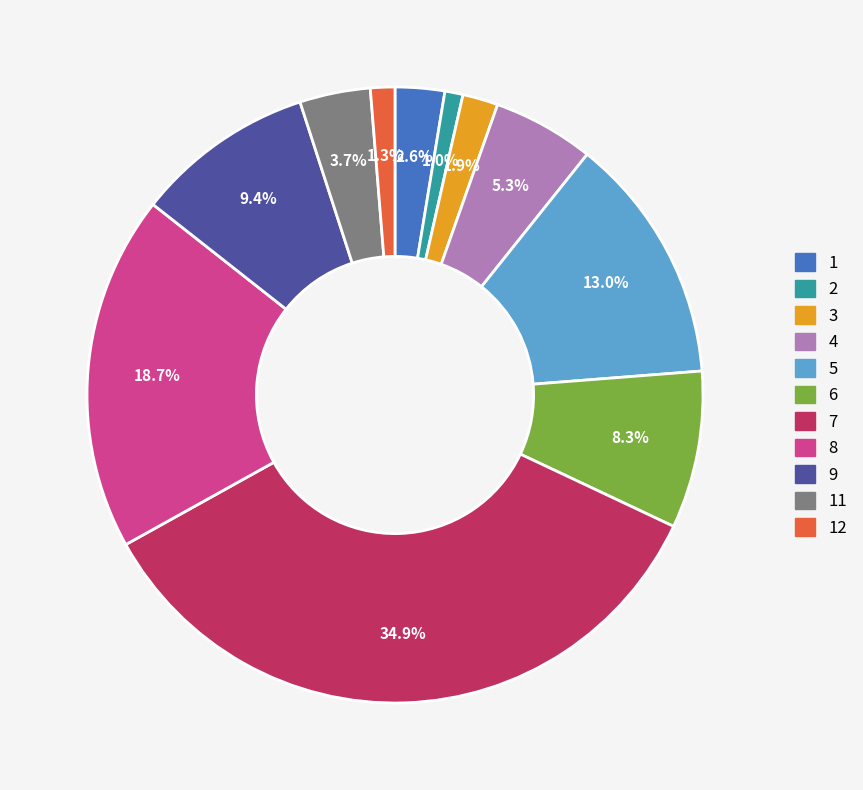

Between 2 and 8, which is larger?

8